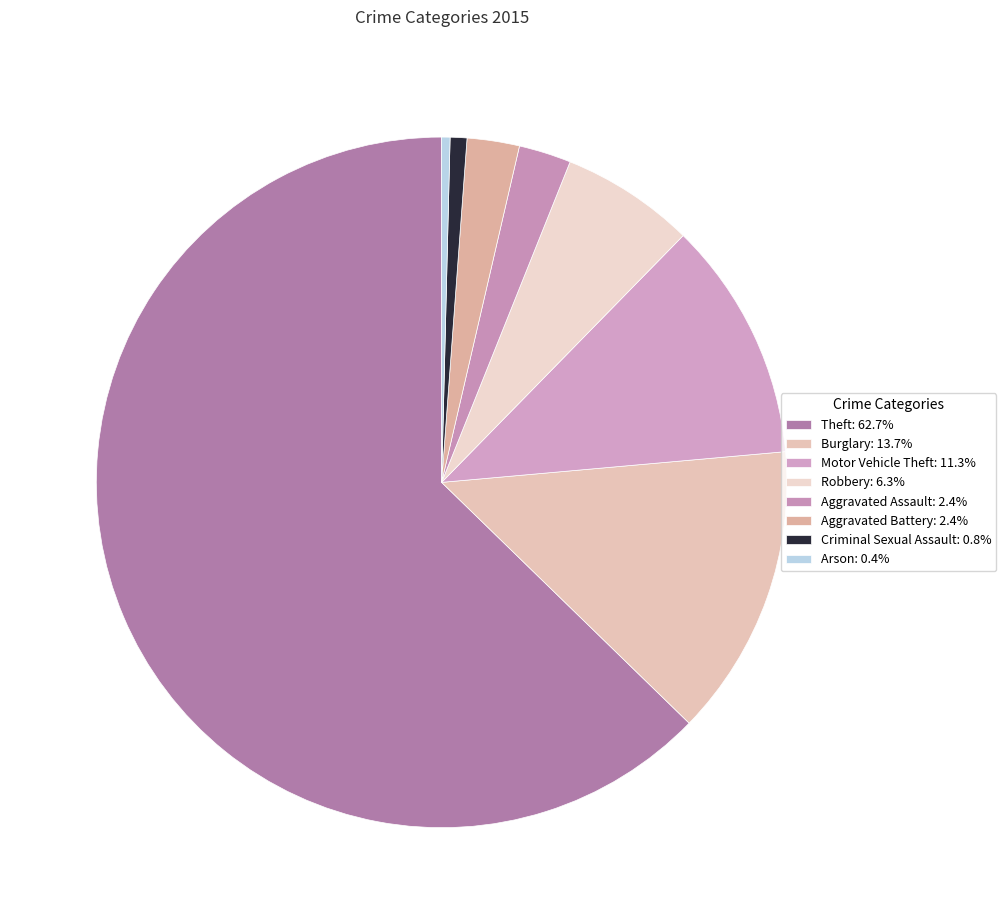

How many segments does this pie chart have?

8